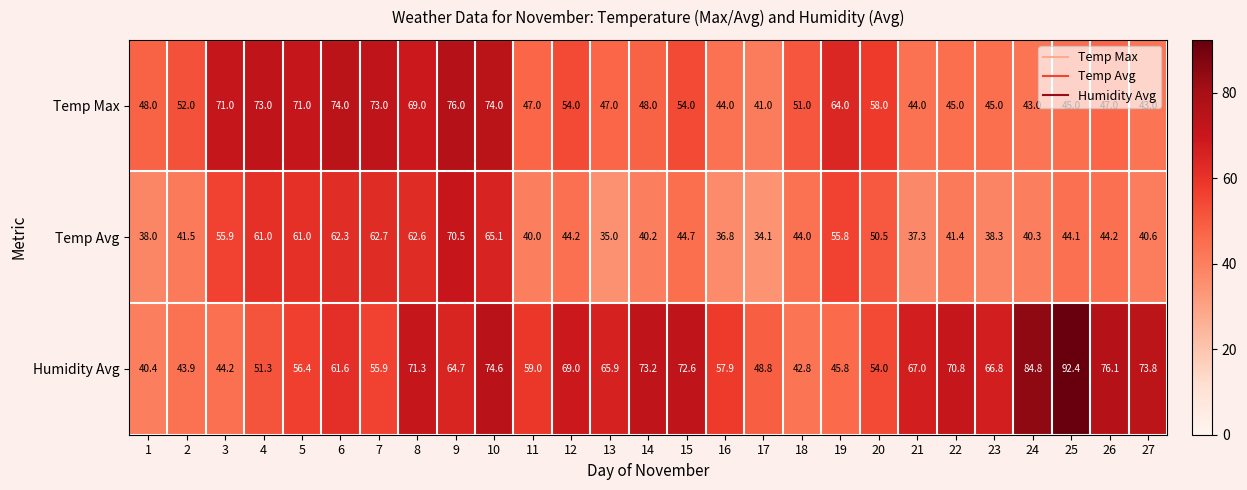

Which series has the largest total across all categories?

Humidity Avg